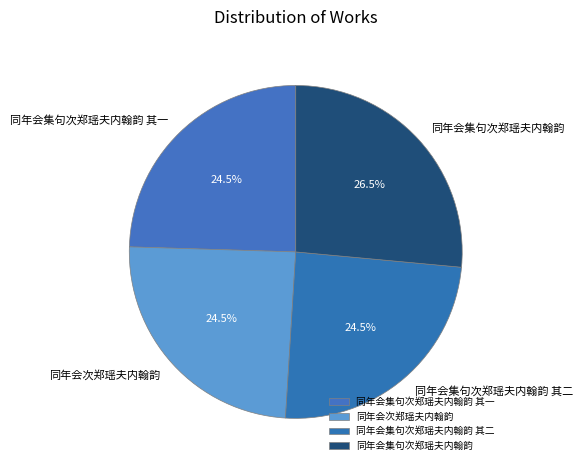

Count the number of slices in the pie.

4